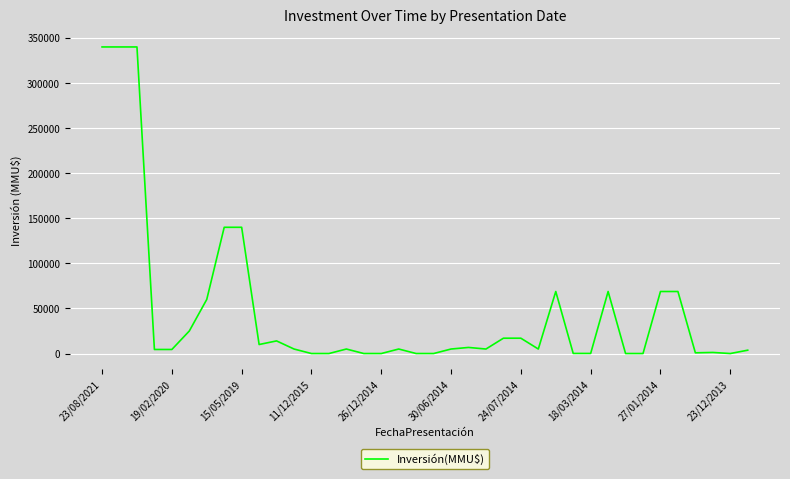

What is the difference between the maximum and minimum values?

340000